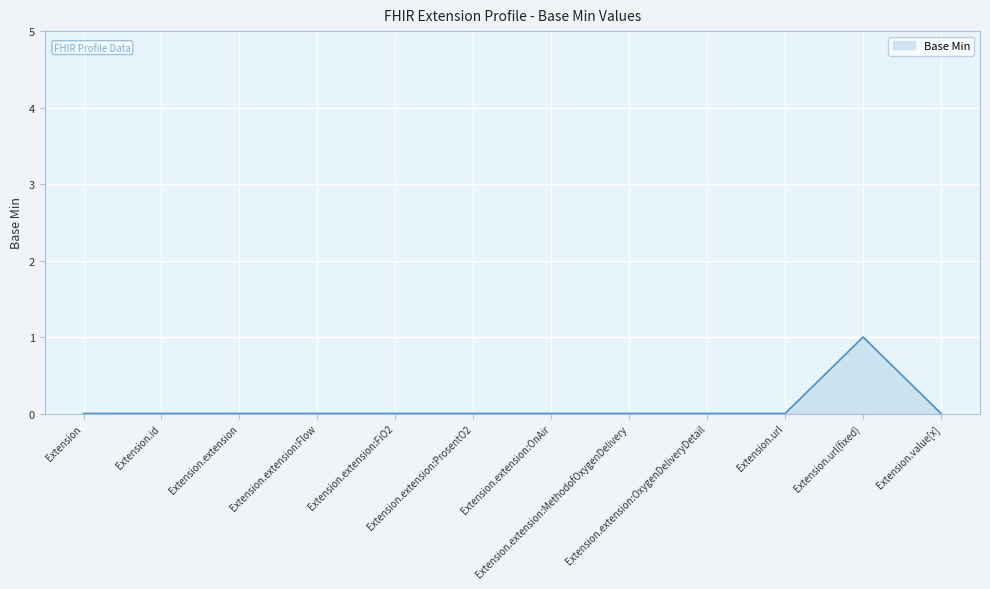

Reading left to right, what are all the values shown in this chart?

0	0	0	0	0	0	0	0	0	0	1	0